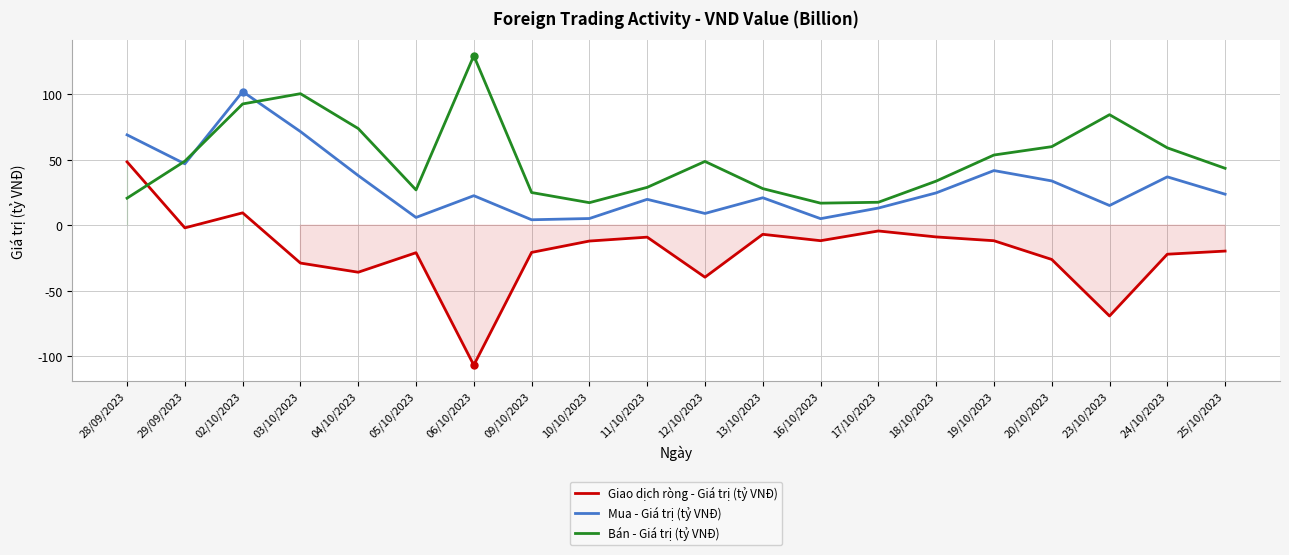

Is this an area chart (filled region under the line)?

No